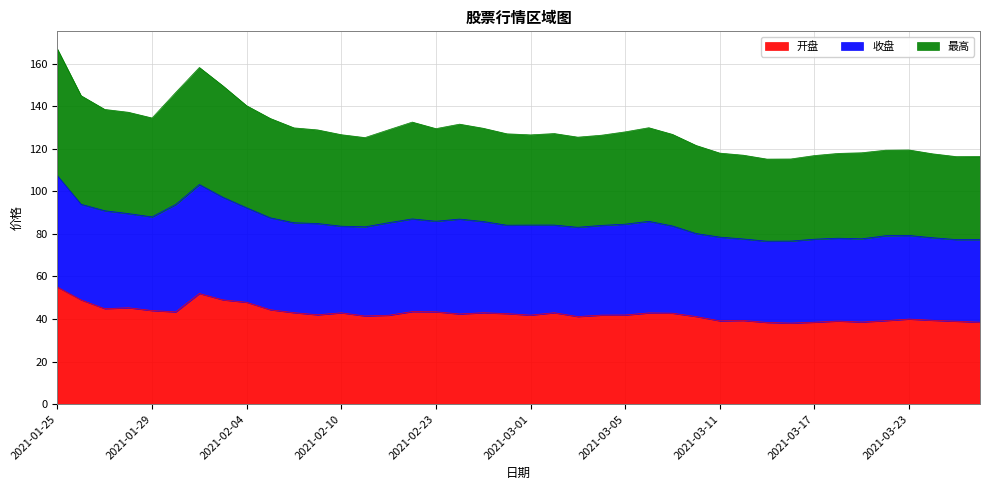

Between 2021-01-27 and 2021-02-04, which series saw the biggest shift?

开盘